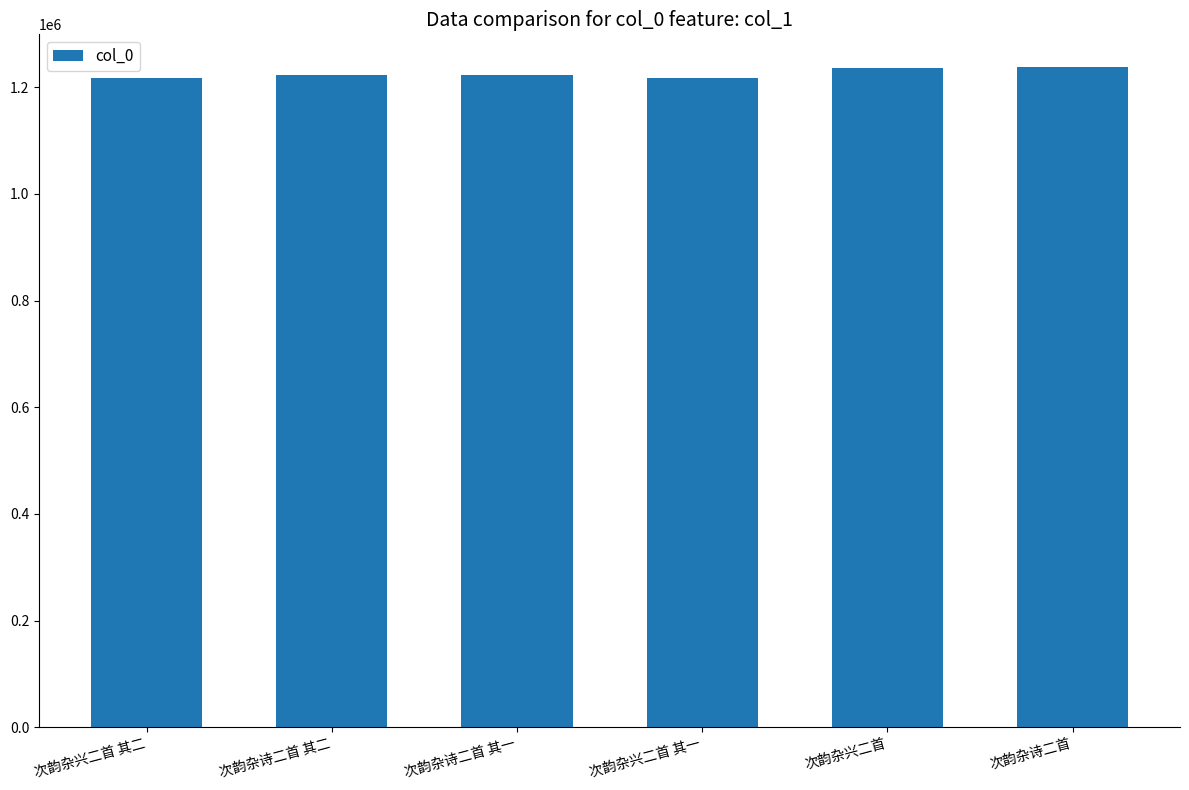

What is the approximate value at 次韵杂诗二首?

1237147